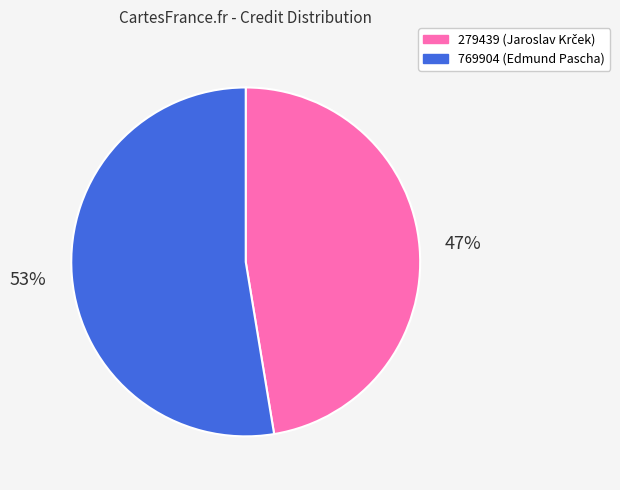

To the nearest percent, what is the average slice percentage?

50%